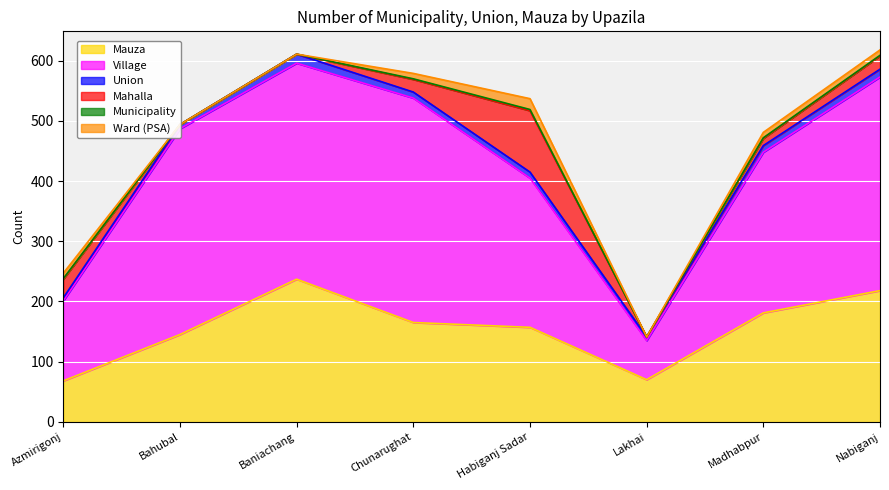

True or false: Municipality and Village cross at least once.

False